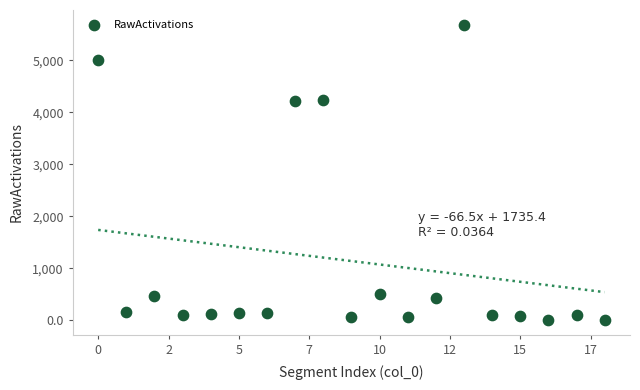

What is the range of Y values (max minus min)?

5679.5